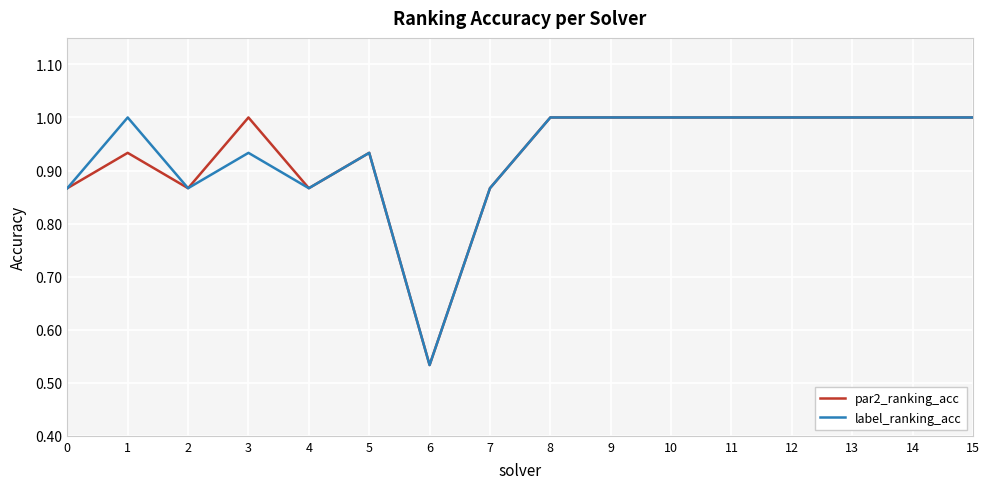

What is the total value across all series at 10?

2.0